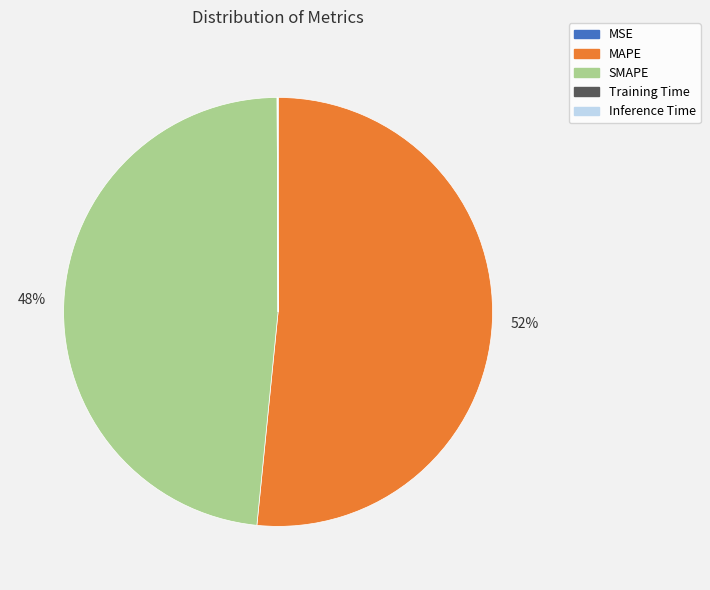

What is the largest slice in the pie chart?

MAPE